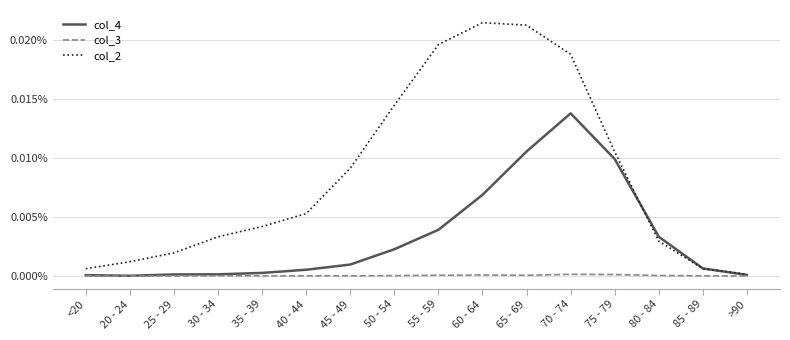

Does the chart have visible grid lines?

Yes